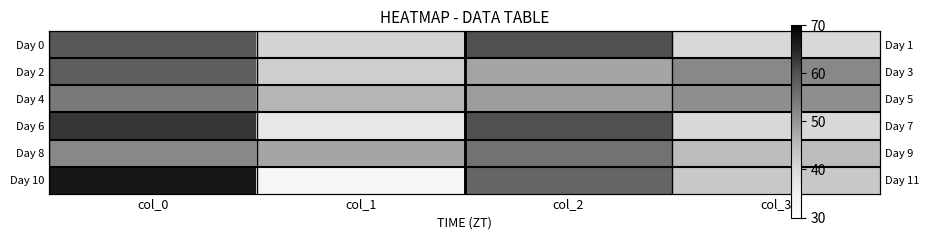

Between col_1 and col_3, which series saw the biggest shift?

Day 2